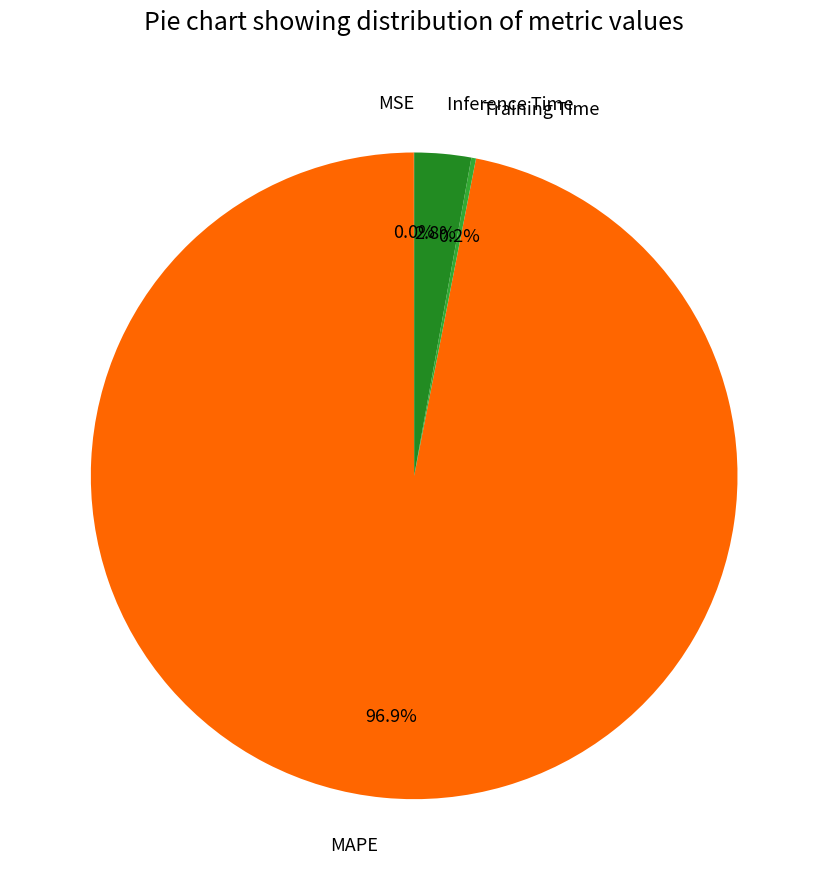

Which slice is the largest?

MAPE